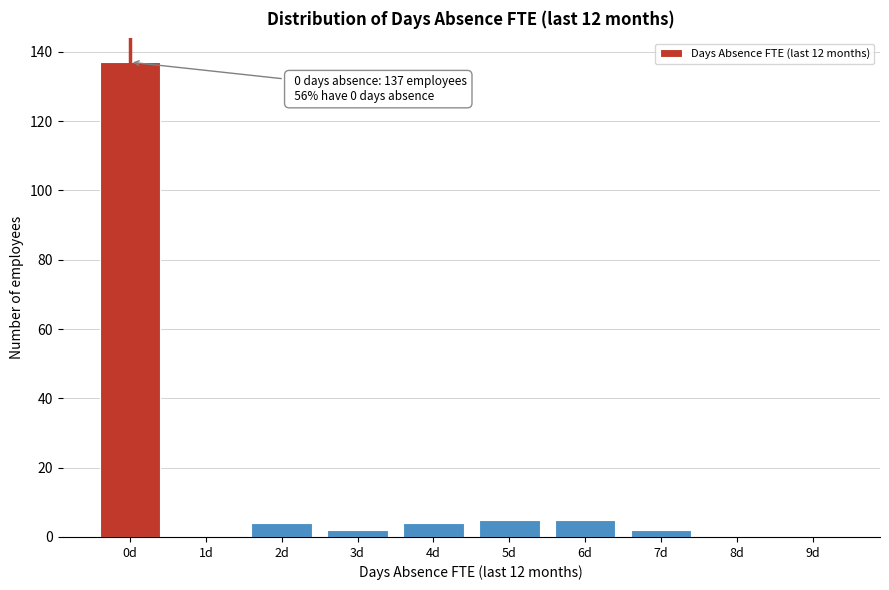

Reading right to left, extract all data points from this chart.

9d=0	8d=0	7d=2	6d=5	5d=5	4d=4	3d=2	2d=4	1d=0	0d=137